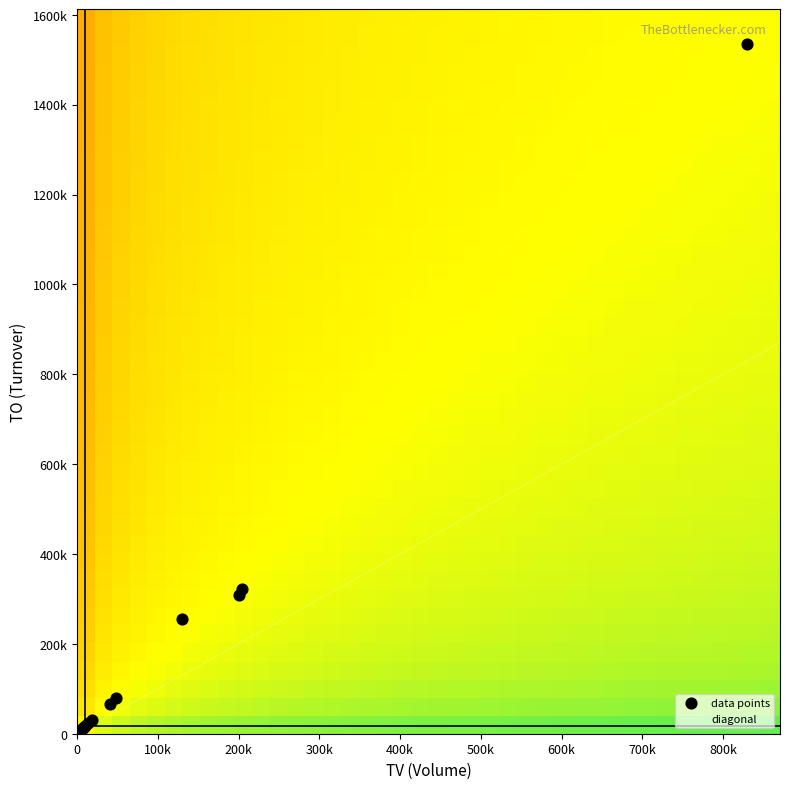

Reading left to right, transcribe all the data shown in this chart.

2017-05-22: TV=204000	TO=322270
2017-05-23: TV=3000	TO=4710
2017-05-25: TV=4000	TO=6280
2017-05-26: TV=200000	TO=308000
2017-06-01: TV=48000	TO=79020
2017-06-02: TV=41000	TO=66840
2017-06-03: TV=2000	TO=3220
2017-06-05: TV=2000	TO=3280
2017-06-06: TV=1000	TO=1610
2017-06-07: TV=829000	TO=1535750
2017-06-08: TV=7000	TO=12830
2017-06-13: TV=10000	TO=16800
2017-06-14: TV=9000	TO=14670
2017-06-16: TV=19000	TO=30600
2017-06-20: TV=14000	TO=24500
2017-06-21: TV=6000	TO=10080
2017-06-30: TV=130000	TO=255100